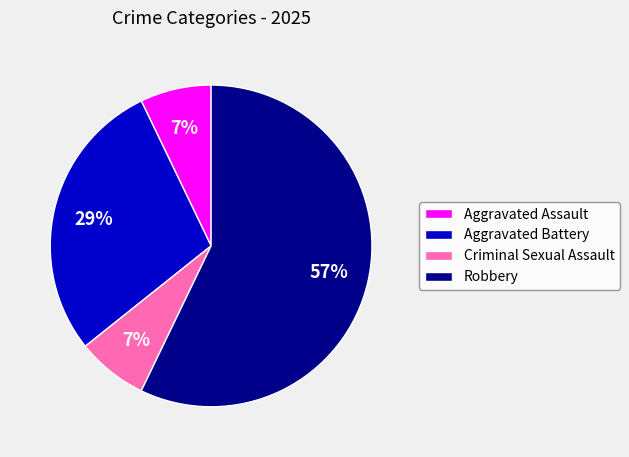

Is the sum of Aggravated Assault and Aggravated Battery greater than half?

No